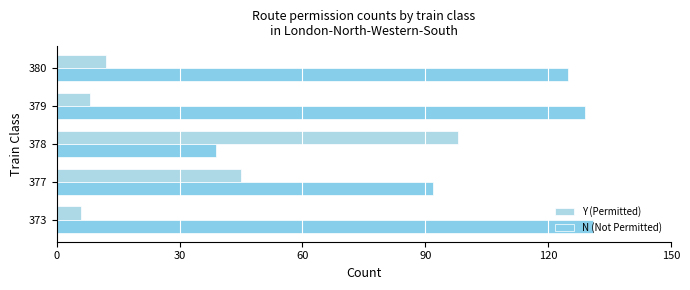

What is the minimum value for Y (Permitted)?

6